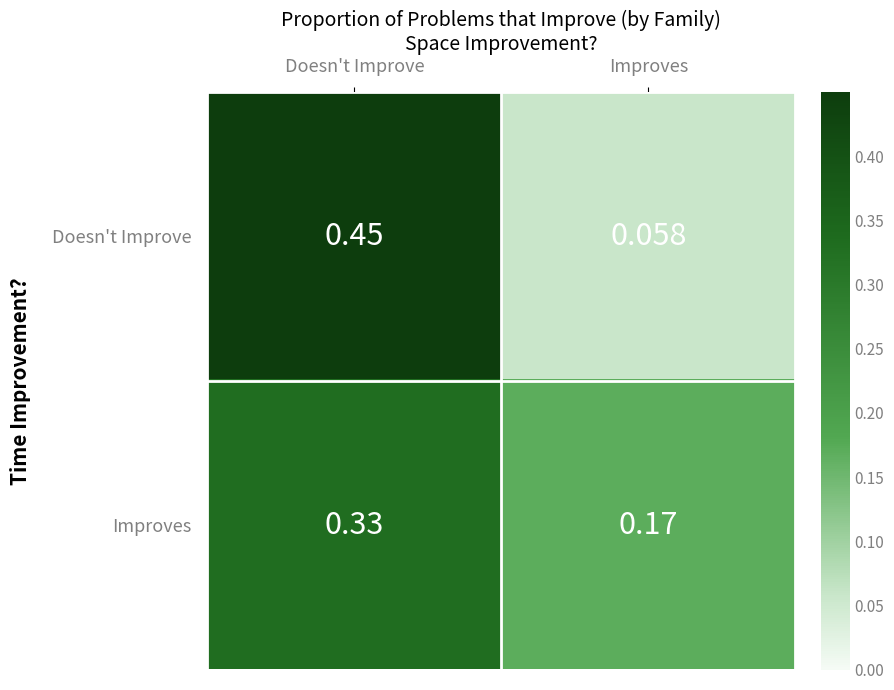

List the series in order of their overall mean, highest first.

Doesn't Improve, Improves